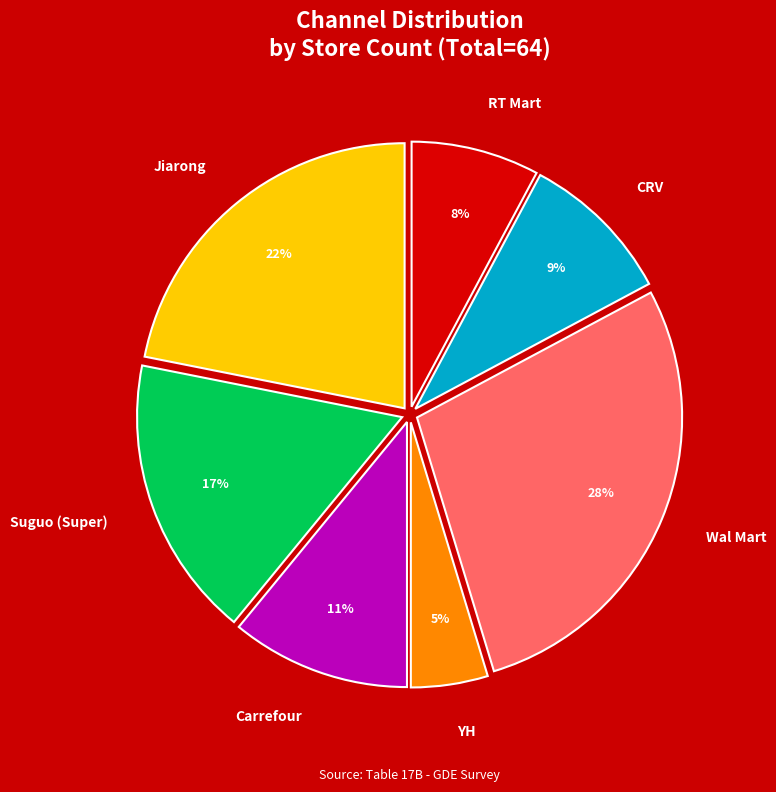

To the nearest percent, what is the combined percentage of CRV and Jiarong?

31%